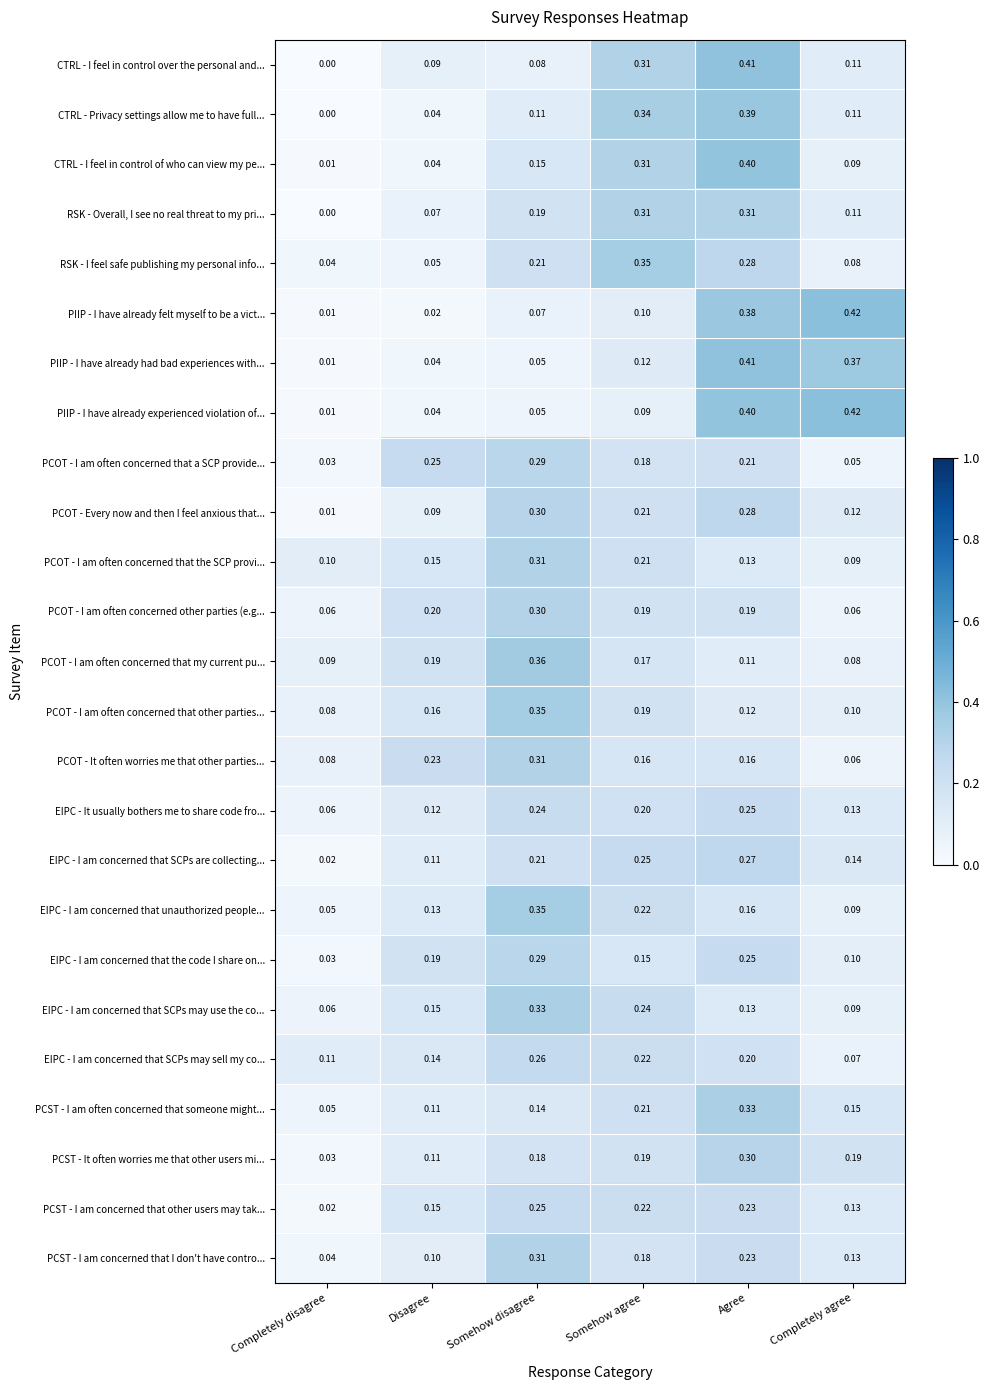

Which category has the lowest value across all series?

Completely disagree